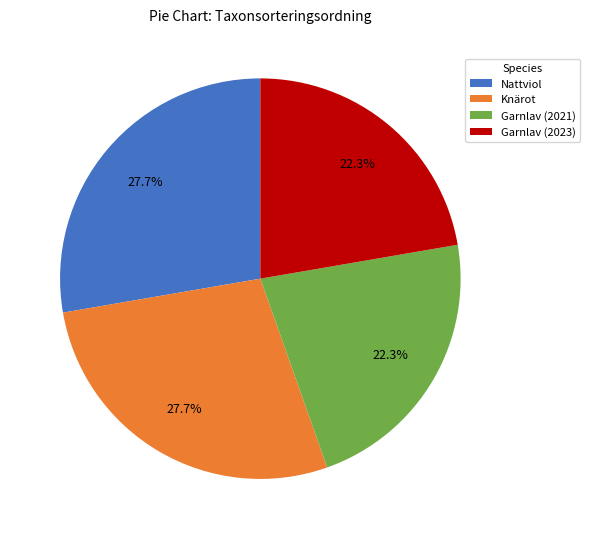

Does Nattviol account for over 50% of the chart?

No